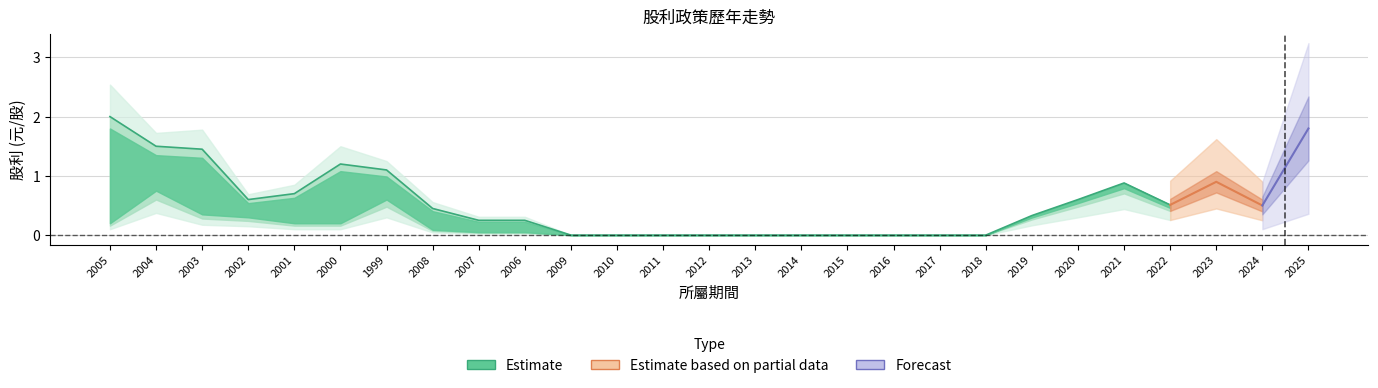

The 現金股利合計 series shows 0.2 at 2005. True or false?

True